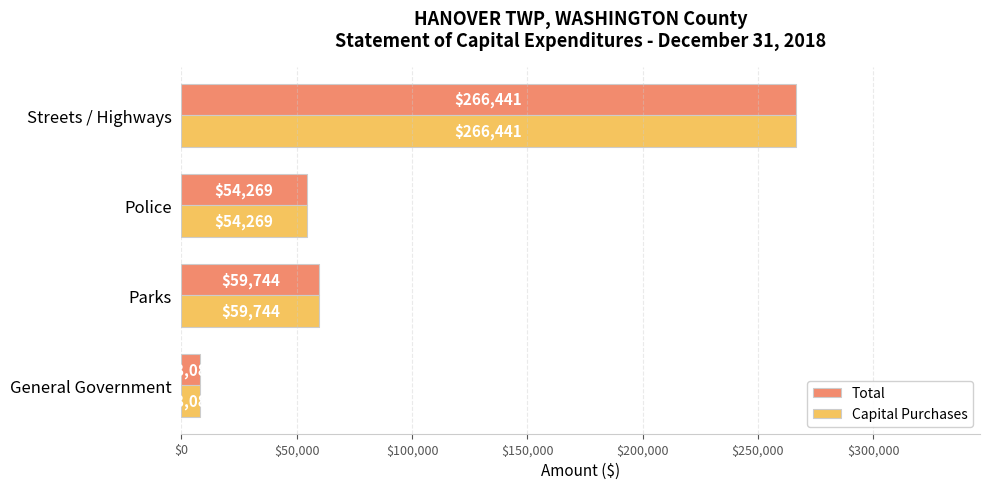

Rank the categories by Capital Purchases value from highest to lowest.

Streets / Highways, Parks, Police, General Government